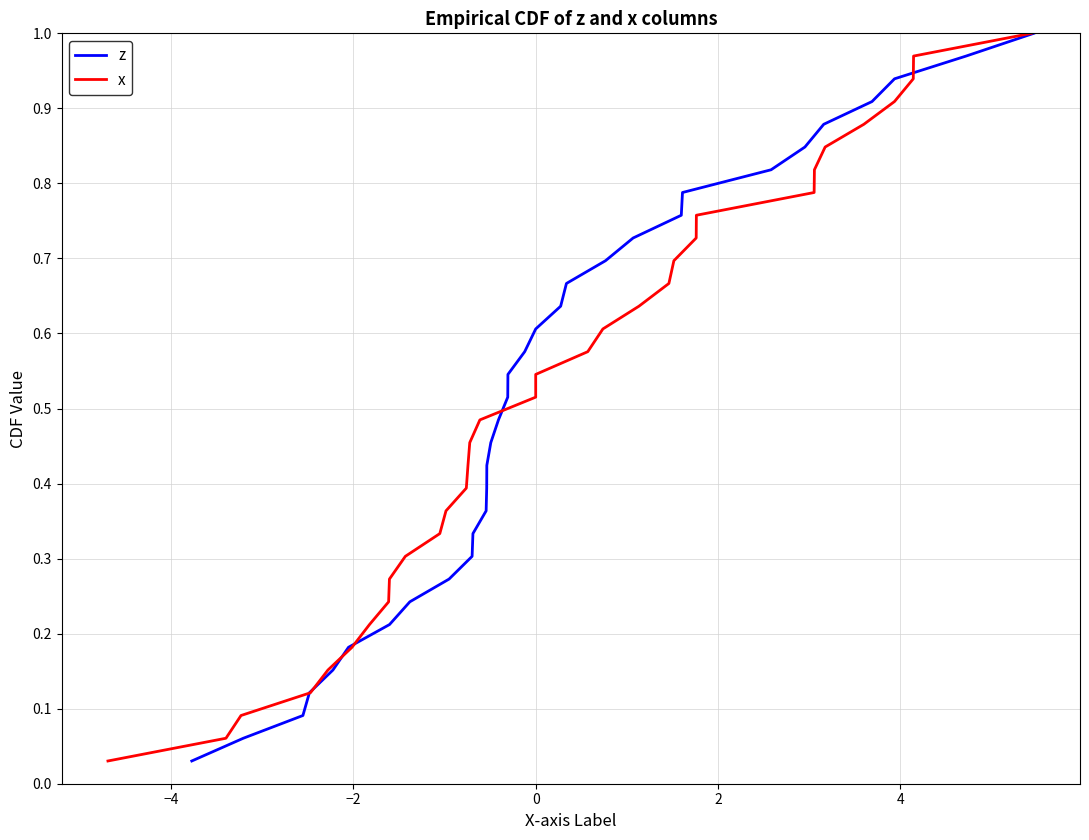

Does the chart display data point markers on the line(s)?

No